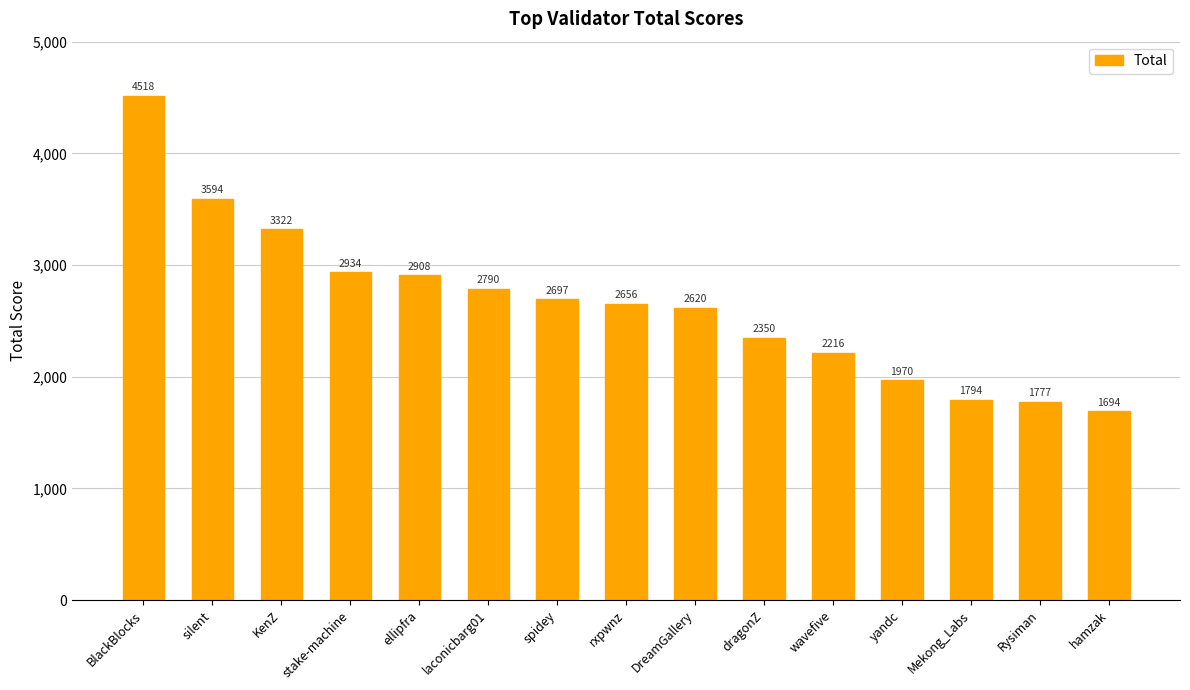

Approximately how many times larger is the value at dragonZ compared to ellipfra?

0.8